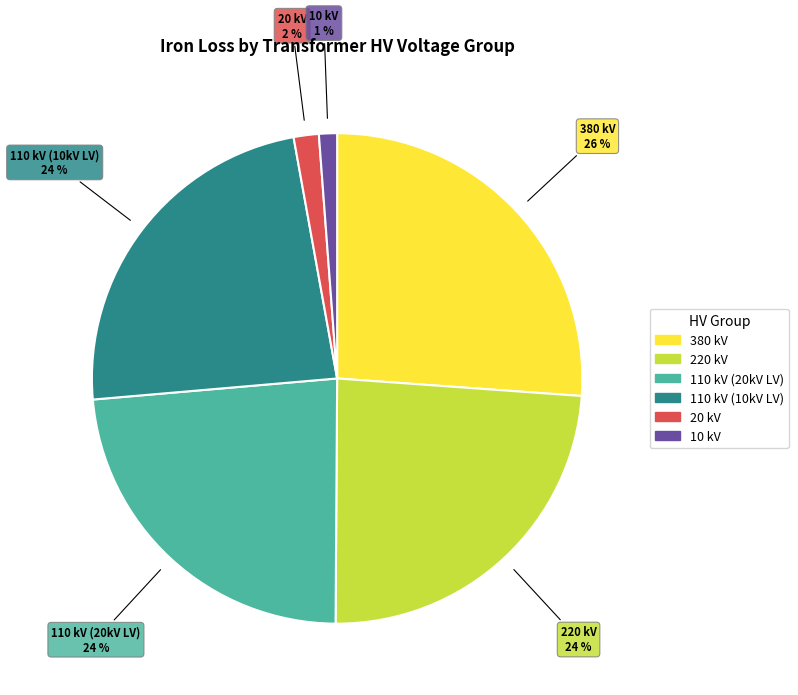

Is there any slice that represents more than half of the pie?

No